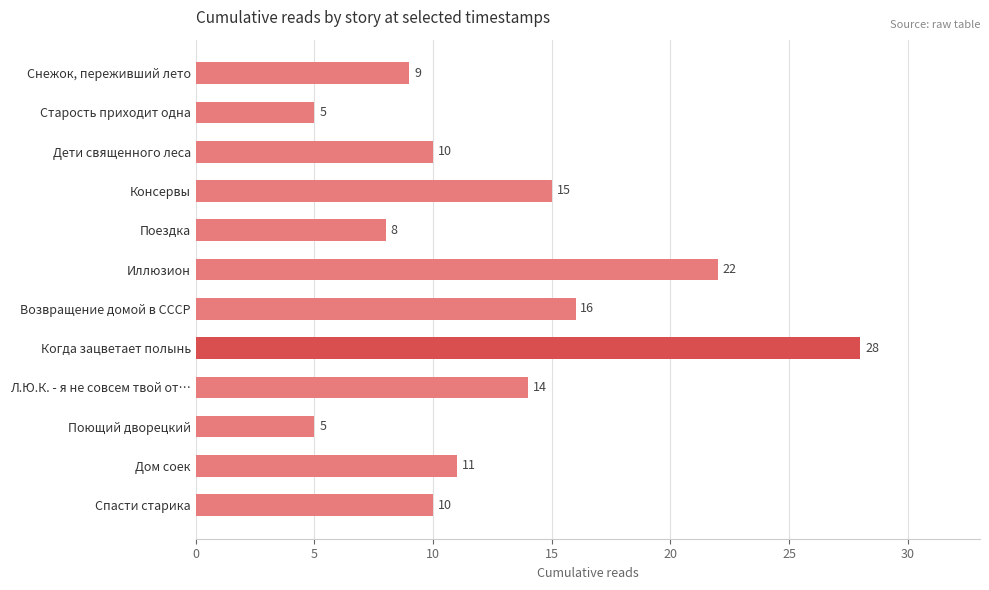

How many distinct data groups are displayed?

1